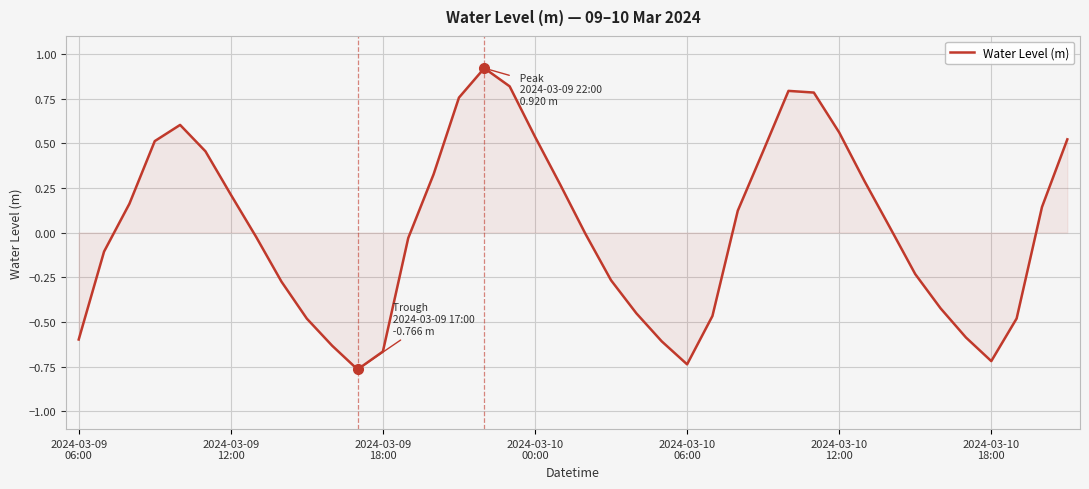

What is the greatest value displayed?

0.9